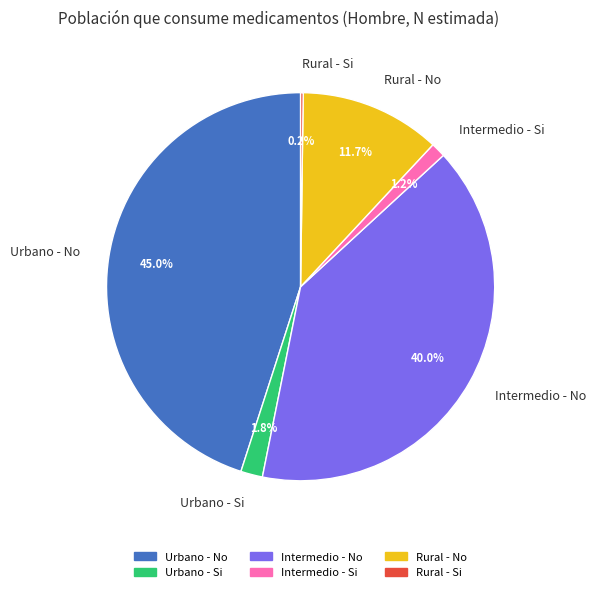

Which category has the biggest portion of the pie?

Urbano - No